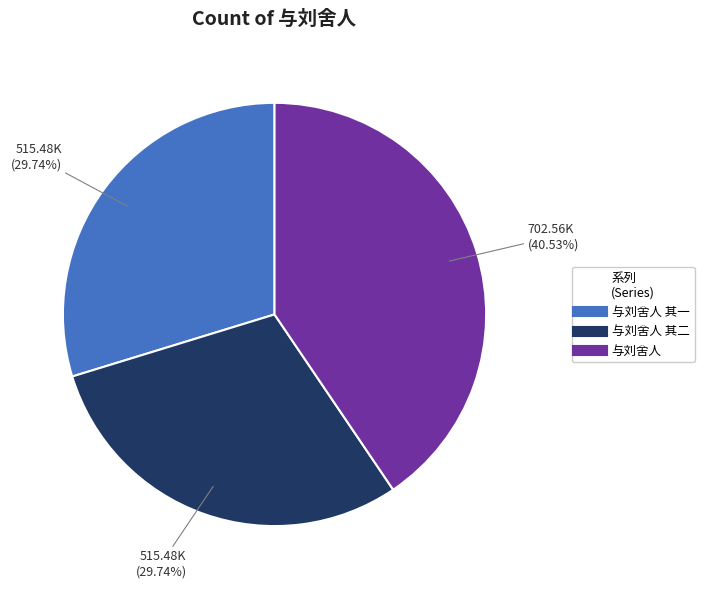

Is there a majority slice in this chart?

No